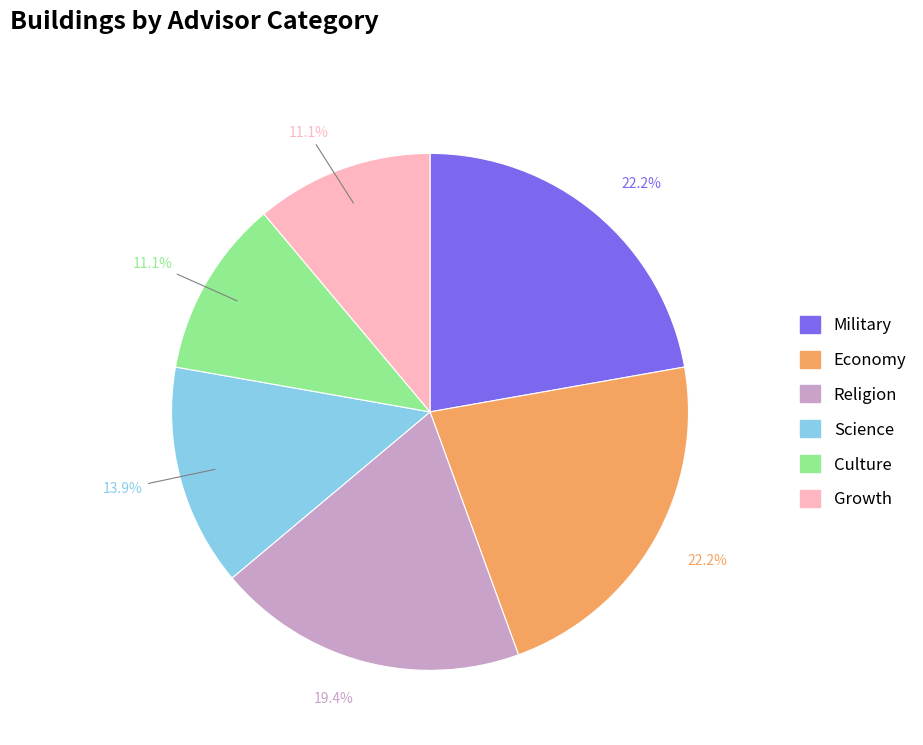

Count the number of slices in the pie.

6